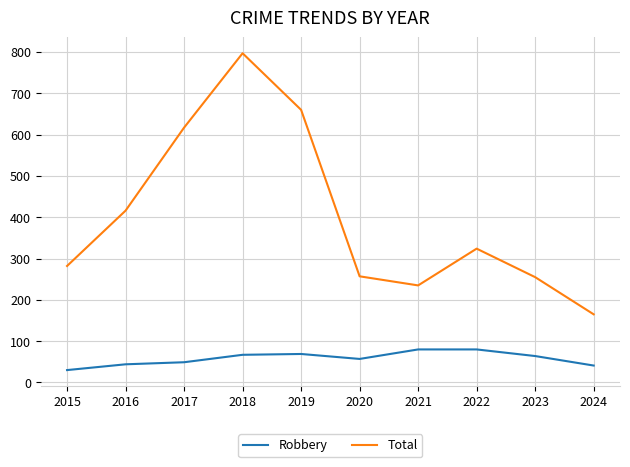

What is the total value across all series at 2023?

319